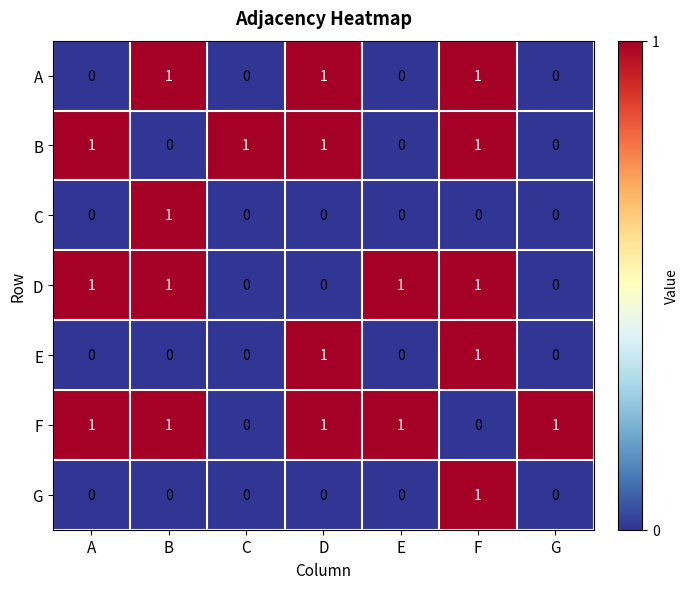

Count the A values in the range 0 to 1.

7